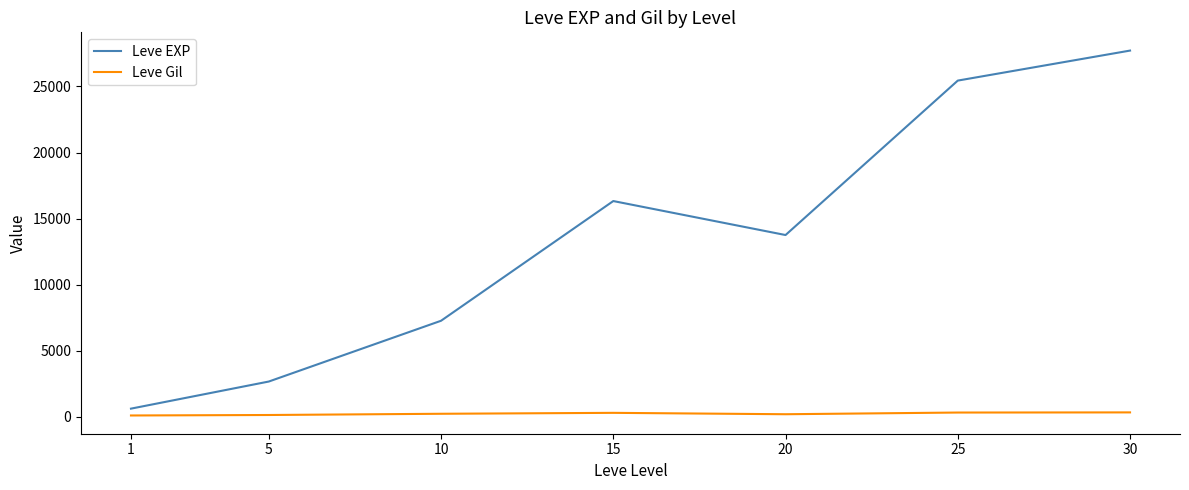

What is the sum of the Leve EXP values at 30 and 25?

53150